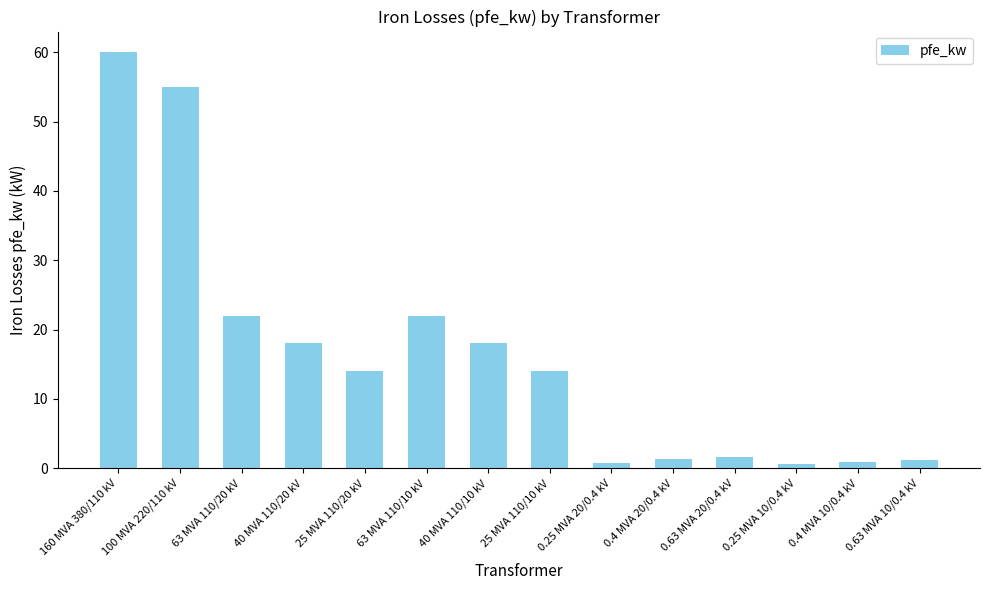

The chart shows a value of 5.8 at 63 MVA 110/20 kV. True or false?

False